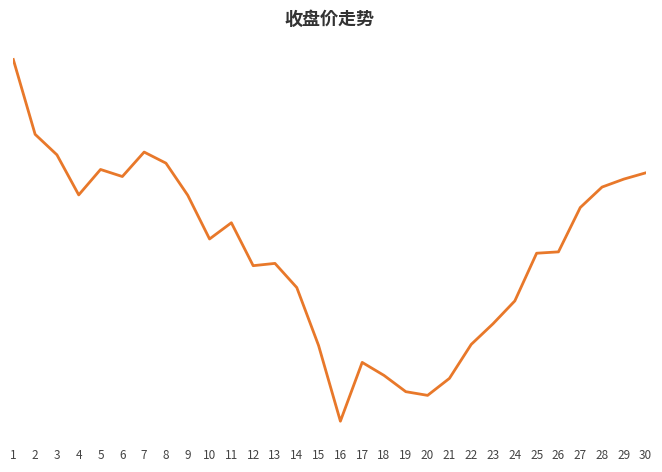

Does the chart display data point markers on the line(s)?

No